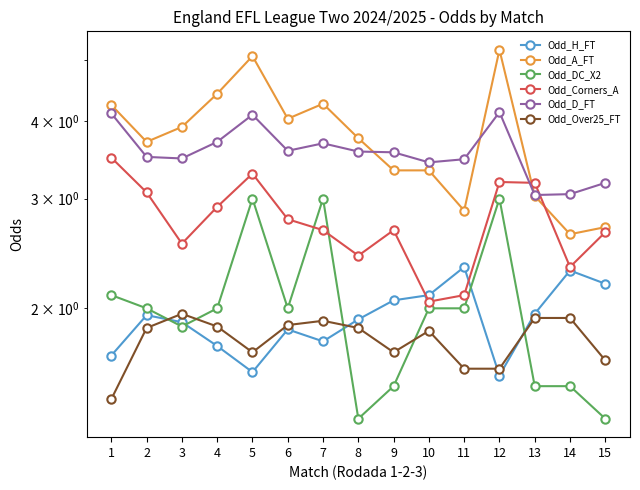

Reading right to left, extract all data points from this chart.

Odd_H_FT: 2.2	2.3	2.0	1.6	2.3	2.1	2.1	1.9	1.8	1.9	1.6	1.7	1.9	1.9	1.7
Odd_A_FT: 2.7	2.6	3.0	5.2	2.9	3.3	3.3	3.8	4.3	4.0	5.1	4.4	3.9	3.7	4.2
Odd_DC_X2: 1.3	1.5	1.5	3.0	2.0	2.0	1.5	1.3	3.0	2.0	3.0	2.0	1.9	2.0	2.1
Odd_Corners_A: 2.6	2.3	3.2	3.2	2.1	2.0	2.7	2.4	2.7	2.8	3.3	2.9	2.5	3.1	3.5
Odd_D_FT: 3.2	3.0	3.0	4.1	3.5	3.4	3.6	3.6	3.7	3.6	4.1	3.7	3.5	3.5	4.1
Odd_Over25_FT: 1.6	1.9	1.9	1.6	1.6	1.8	1.7	1.9	1.9	1.9	1.7	1.9	2.0	1.9	1.4